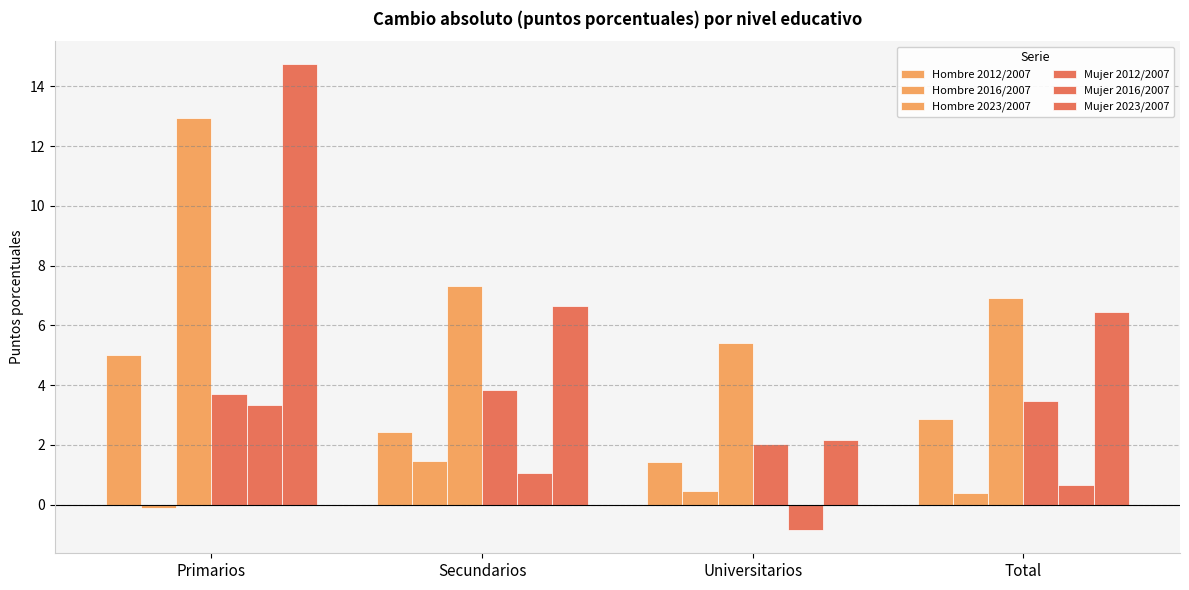

How many bars are there in each group?

6